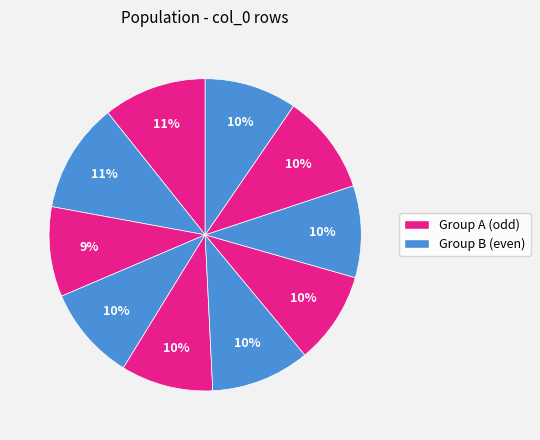

How many slices are in this pie chart?

10